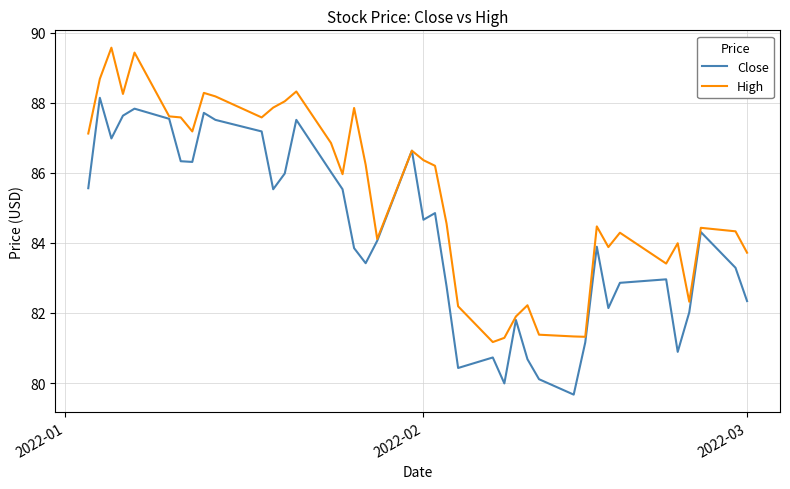

Rank the series by their maximum value, from highest to lowest.

High, Close